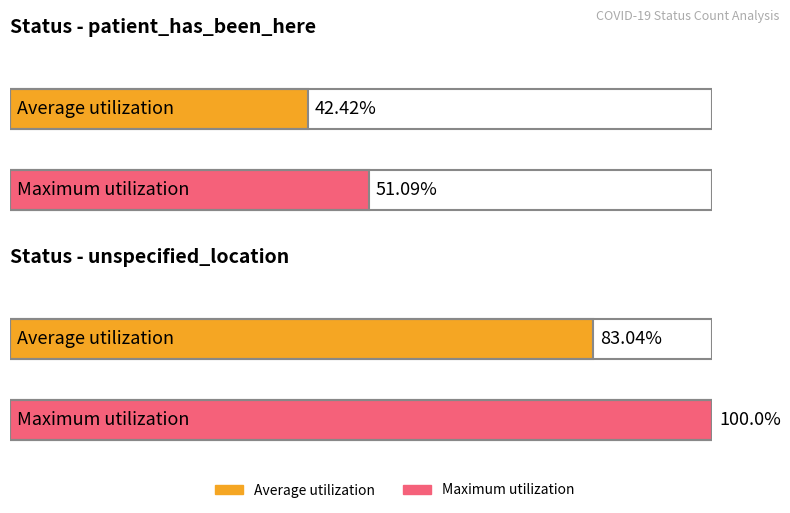

What is the greatest value displayed?

100.0